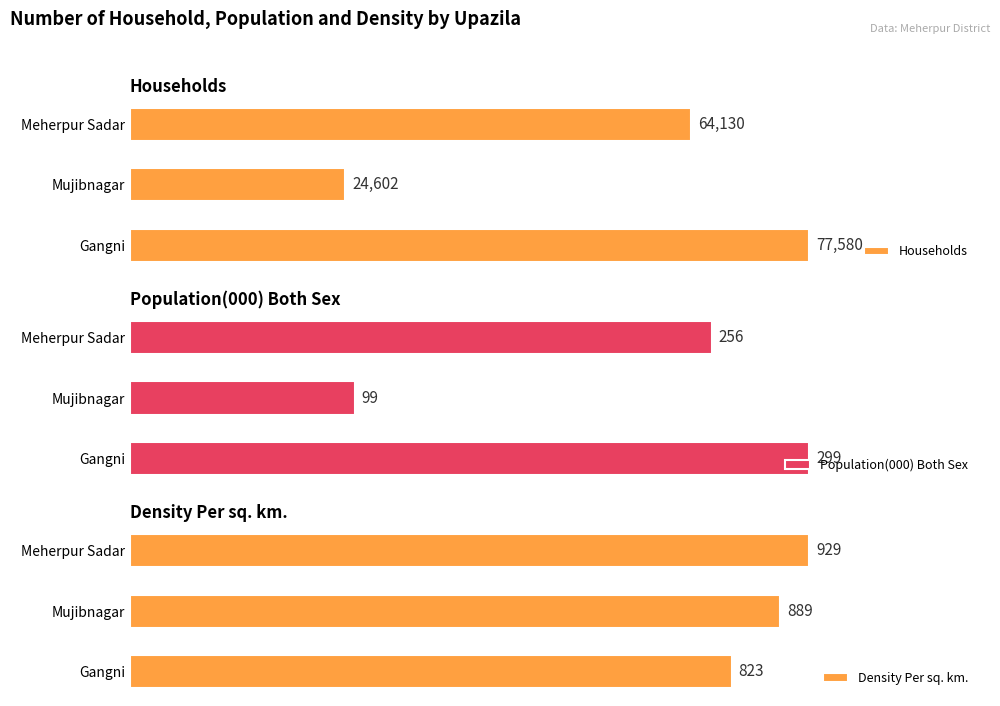

Which category has the highest value in the Households series?

Gangni